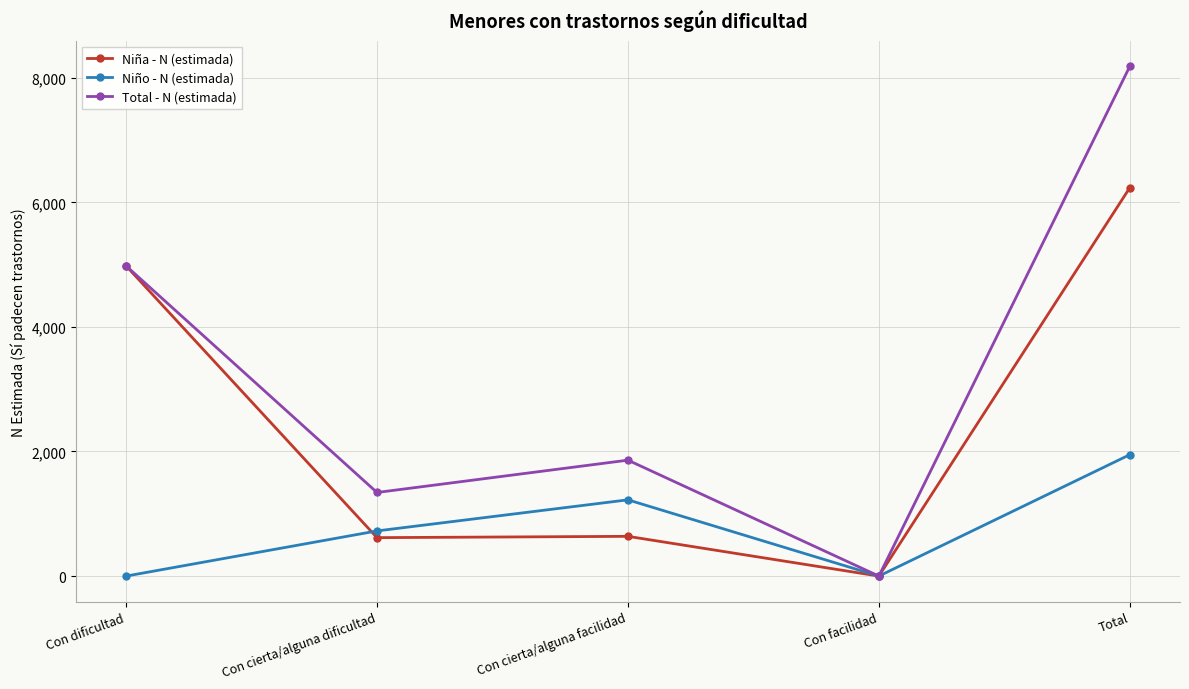

Is it true that Niño - N (estimada) equals 1949 at Total?

True